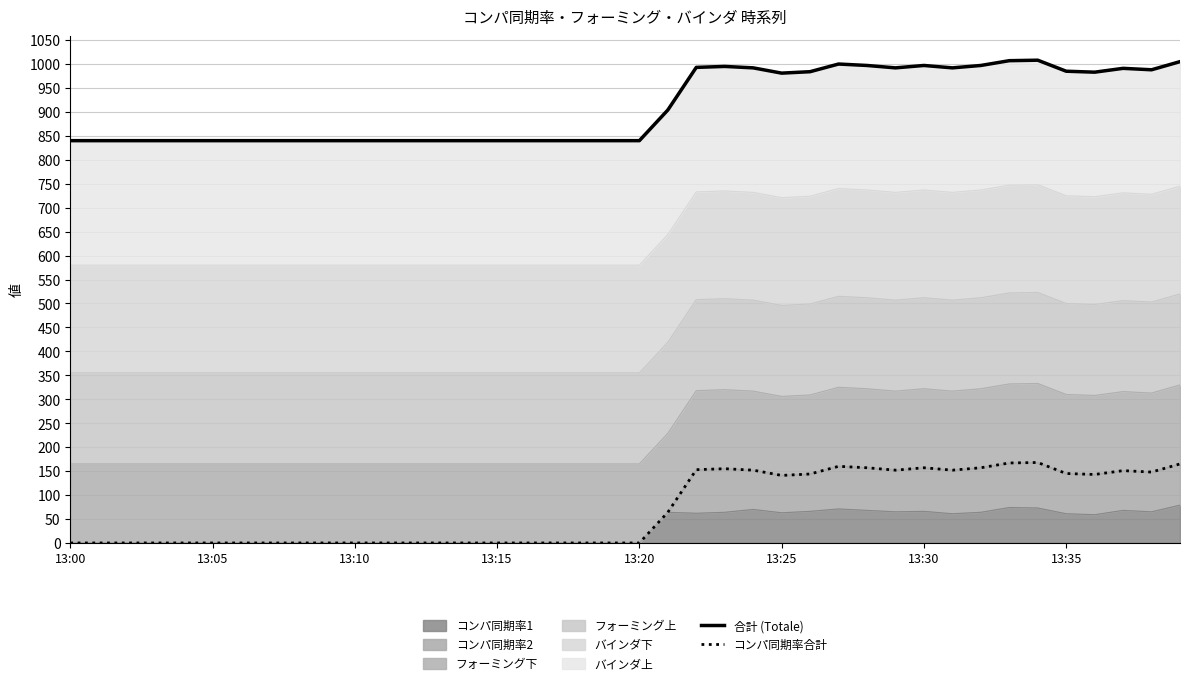

What is the label of the 12th point from the right?

28